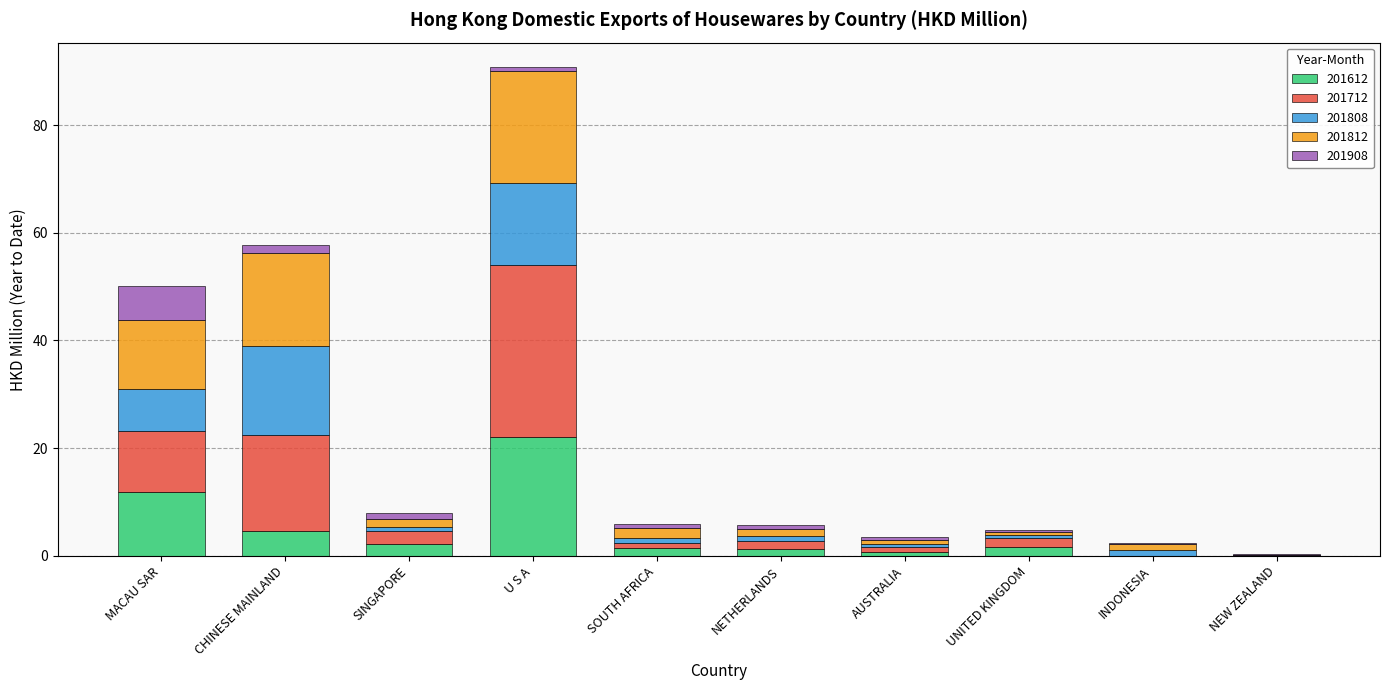

What is the highest value of the 201612 series?

22.0